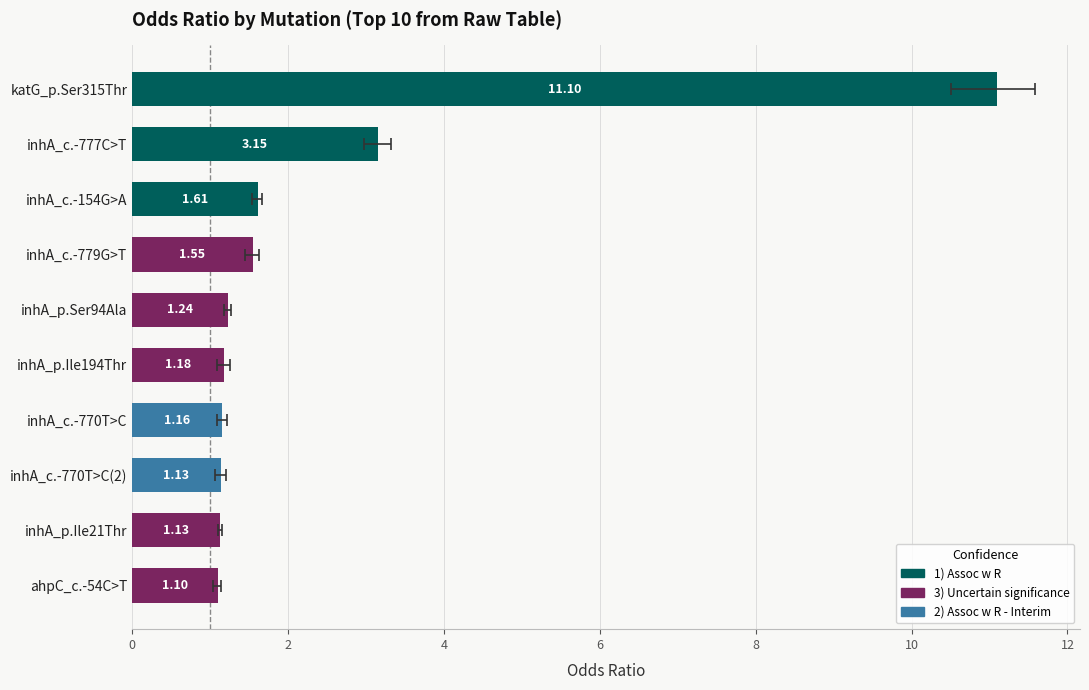

The value at inhA_c.-777C>T is 3.2. True or false?

True